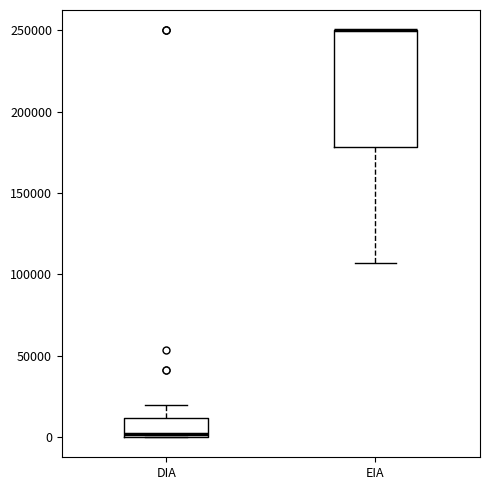

Reading left to right, transcribe this box plot: for each box, give where its median line is, the range the box spans, and where its two whiskers end, as read against the y-axis. The values are not printed on the chart, so give them approximately, as read against the axis.

DIA: median 0, box 0 to 10000, whiskers 0 to 20000
EIA: median 250000 (drawn on the box's upper edge), box 180000 to 250000, whiskers 105000 to 250000